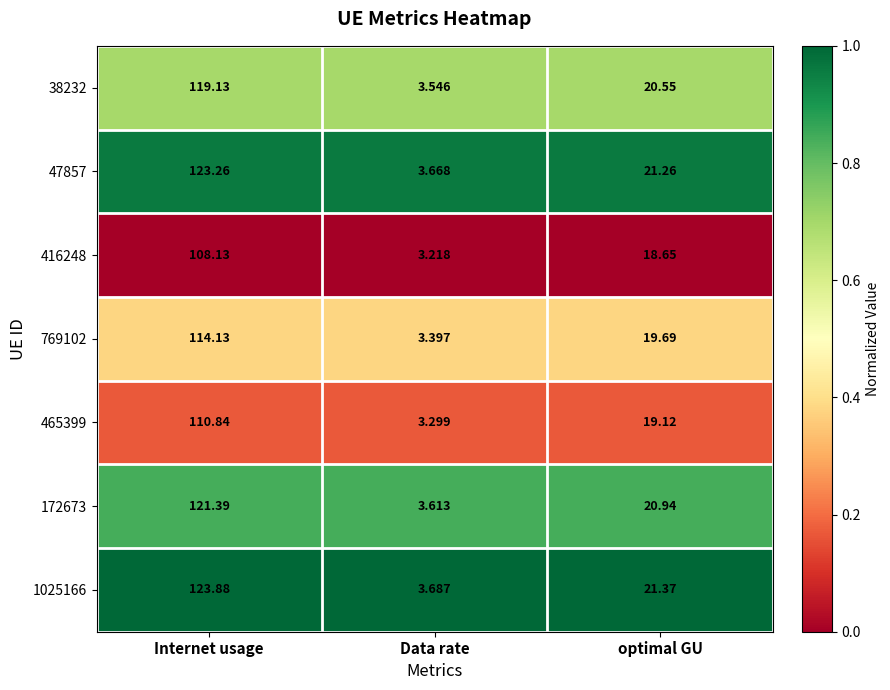

List the labels in order of 172673 value, largest first.

Internet usage, optimal GU, Data rate